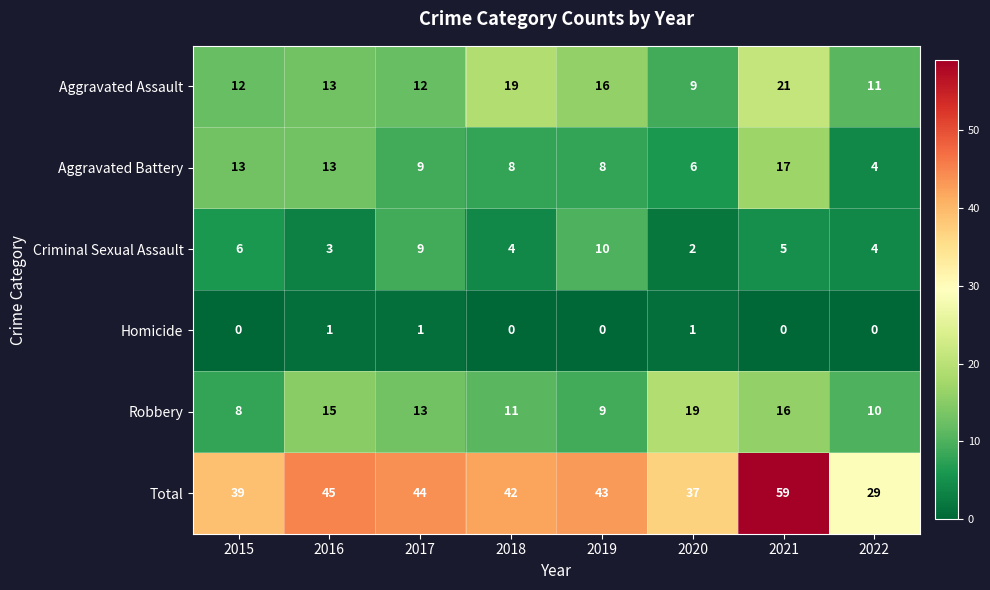

At 2021, list the series in order from largest to smallest.

Total, Aggravated Assault, Aggravated Battery, Robbery, Criminal Sexual Assault, Homicide